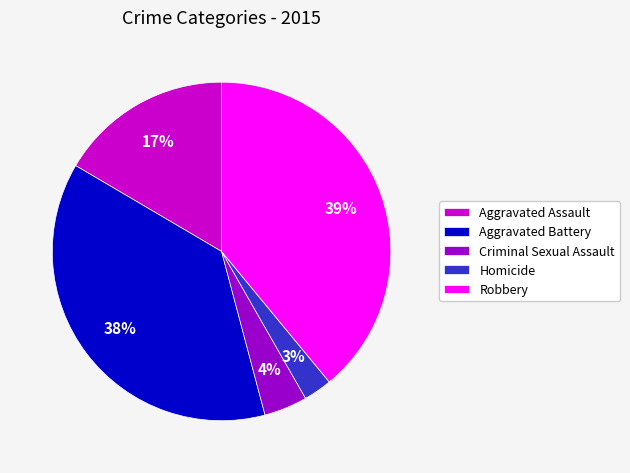

How many segments does this pie chart have?

5